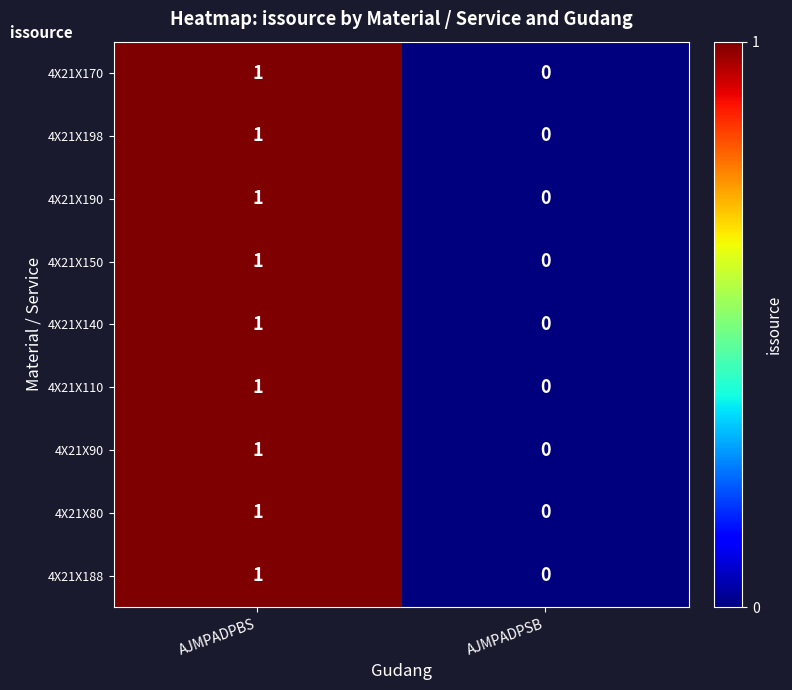

Where is 4X21X190 nearest to the value 0?

AJMPADPSB